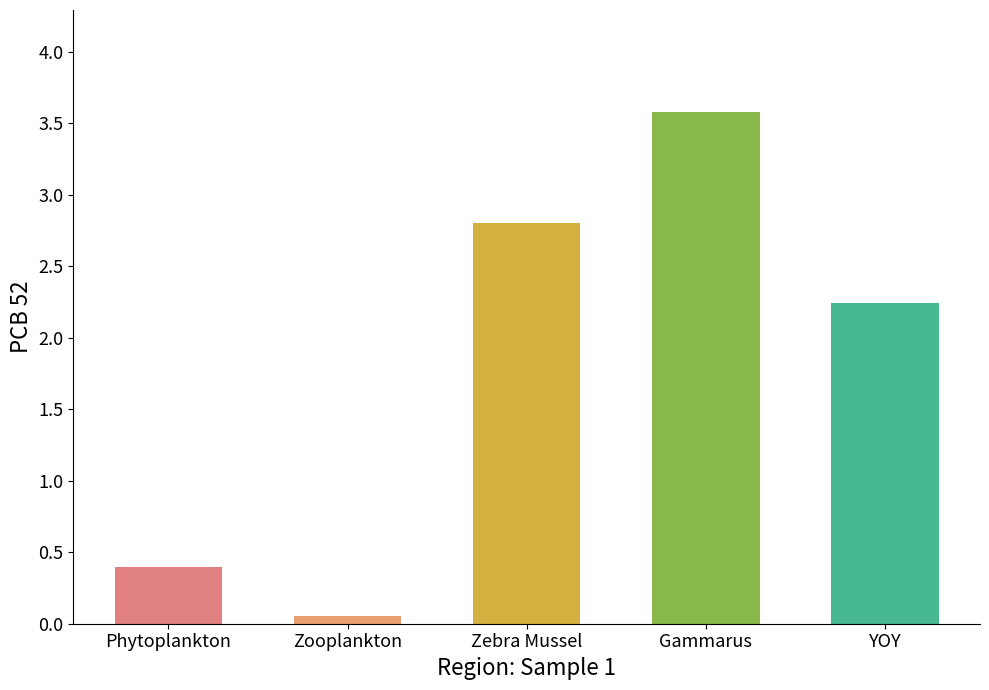

How many values are below 2?

2